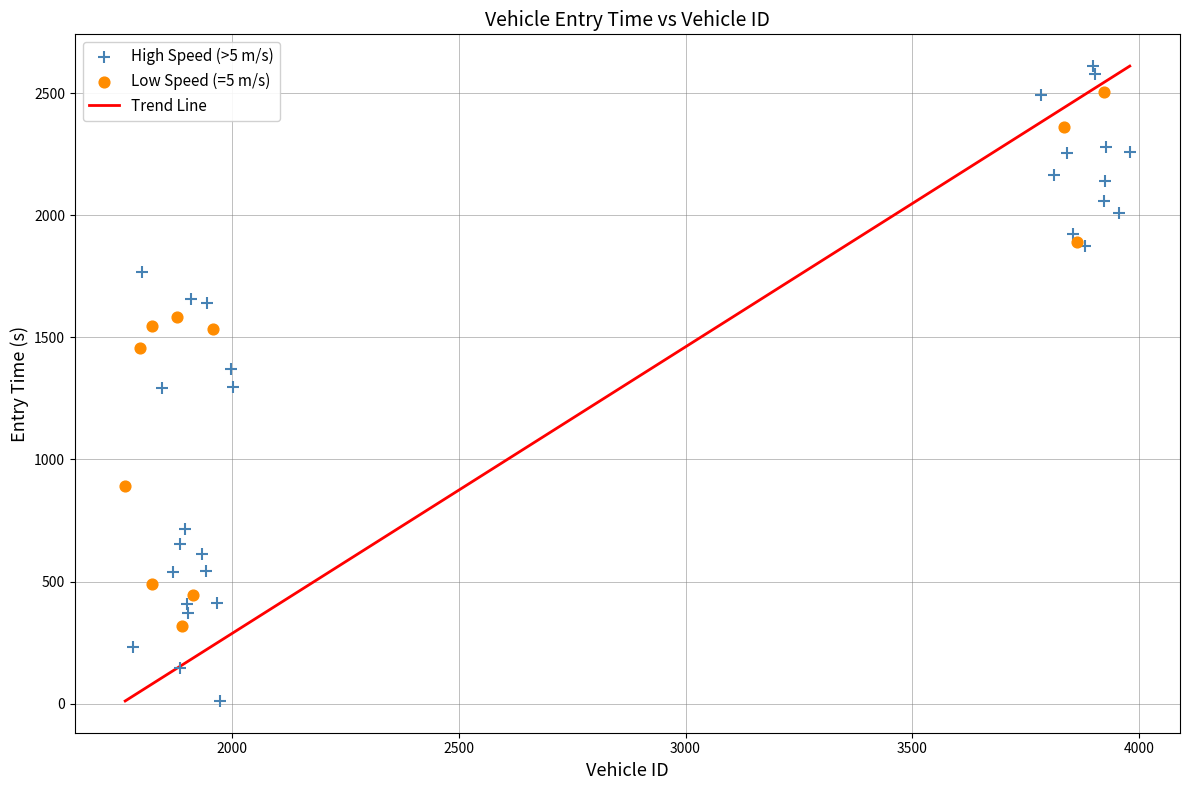

Which series has the widest spread of Y values?

High Speed (>5 m/s)